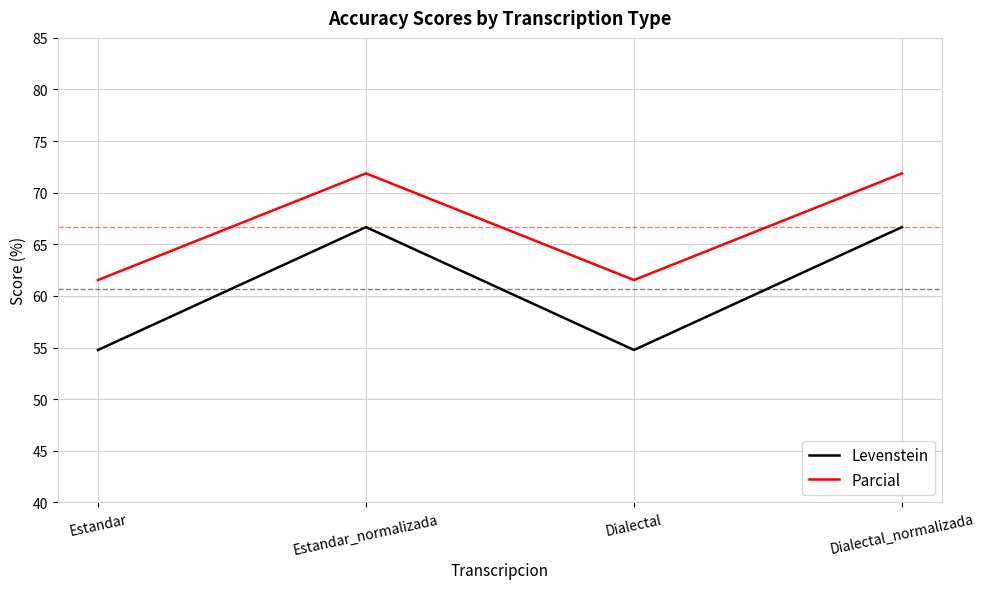

Does the chart display data point markers on the line(s)?

No